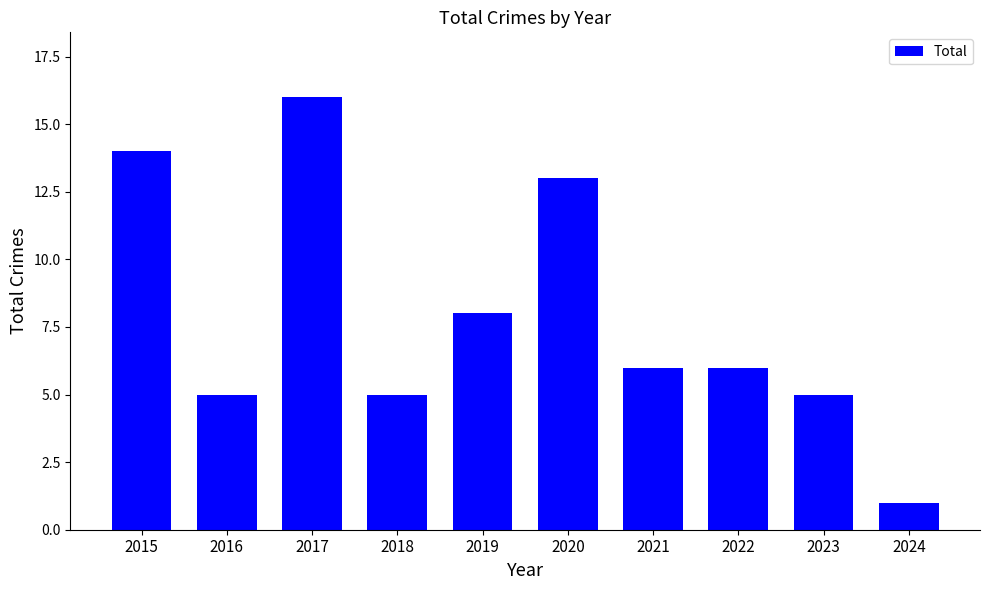

Count the number of categories in the chart.

10